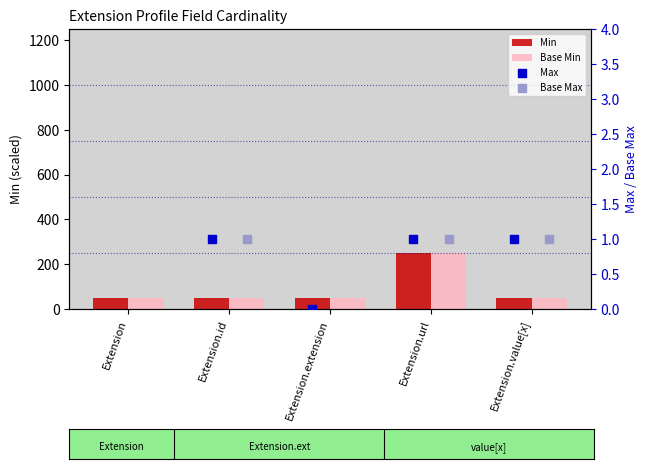

At which category is the sum across all series the highest?

Extension